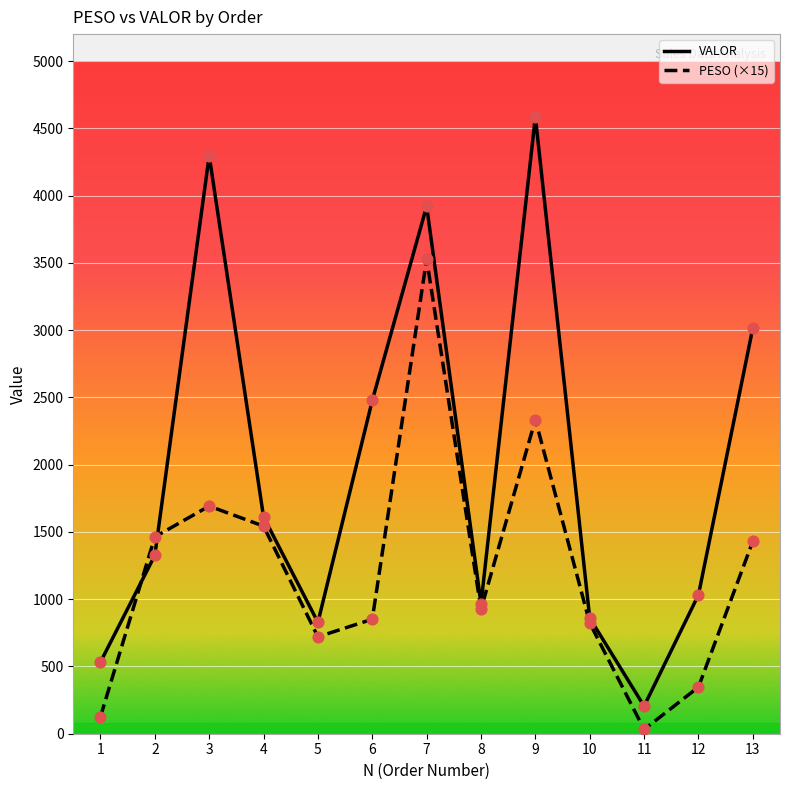

What is the spread (max minus min) of values at 6?

1626.3